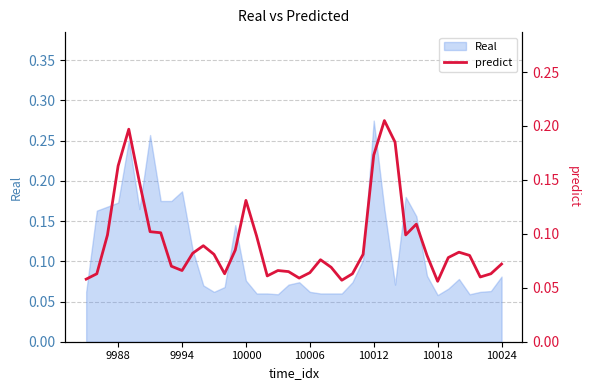

The value of Real at 9994 is 0.1. True or false?

False